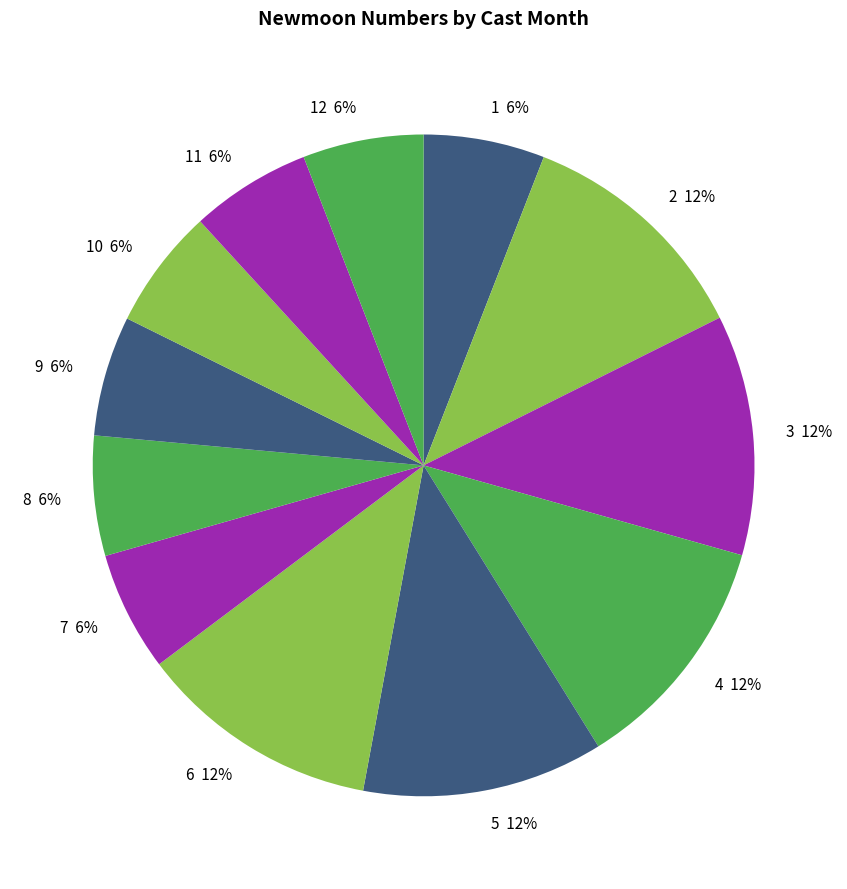

To the nearest percent, what is the average slice percentage?

8%